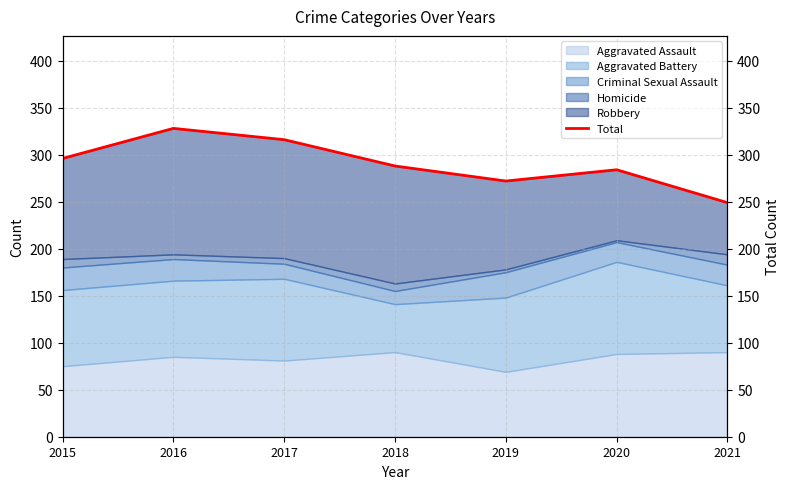

How many data points are above 288?

3